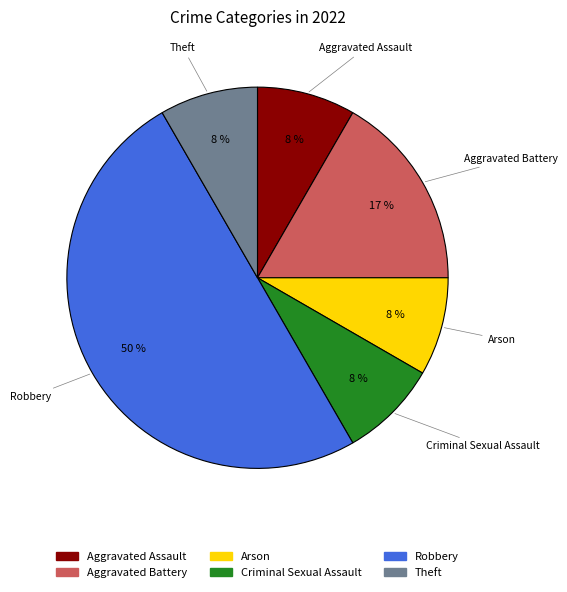

Which has a higher value, Arson or Aggravated Battery?

Aggravated Battery